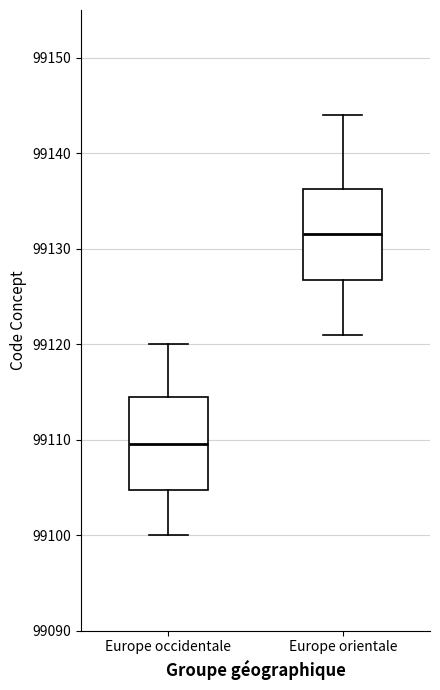

Where does the lower whisker of the box for Europe orientale end on the y-axis? The values are not printed on the chart, so give them approximately, as read against the axis.

99121